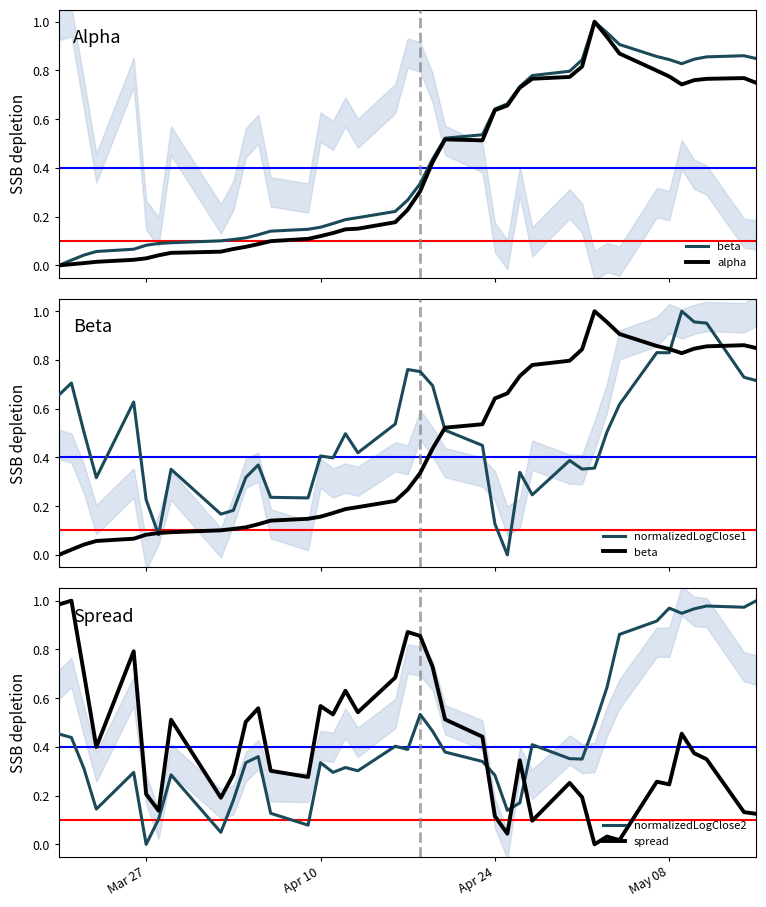

True or false: normalizedLogClose2 and spread cross at least once.

True